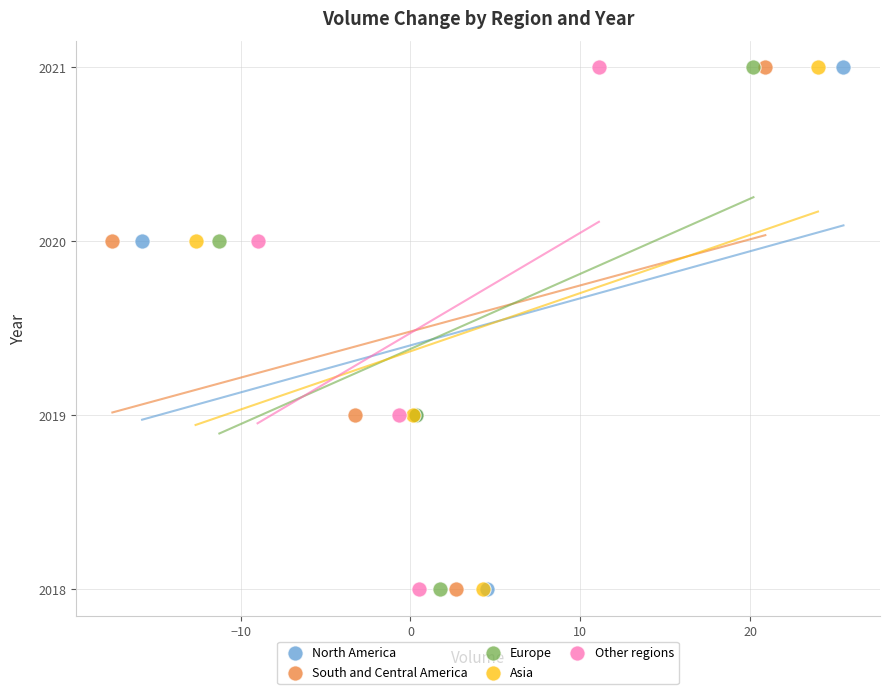

What are all the series names shown in the legend?

North America, South and Central America, Europe, Asia, Other regions